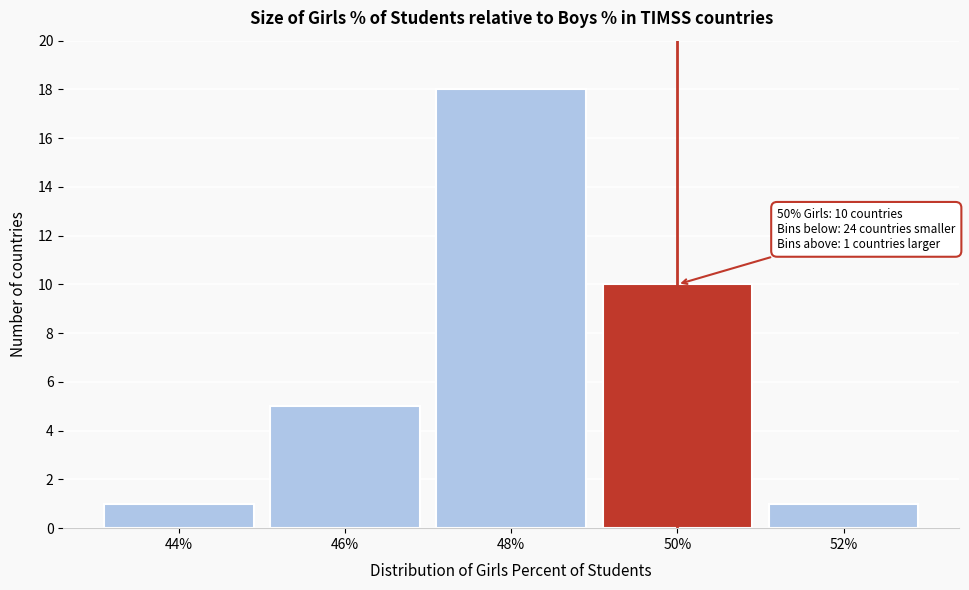

Reading left to right, what are all the values shown in this chart?

1	5	18	10	1